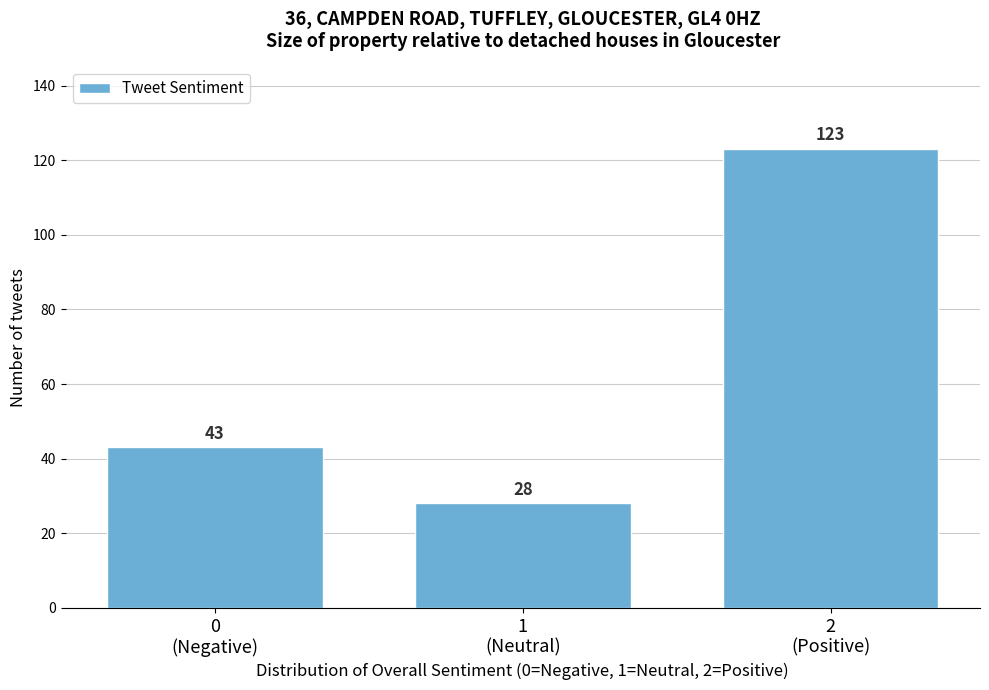

Reading left to right, extract all data points from this chart.

43	28	123